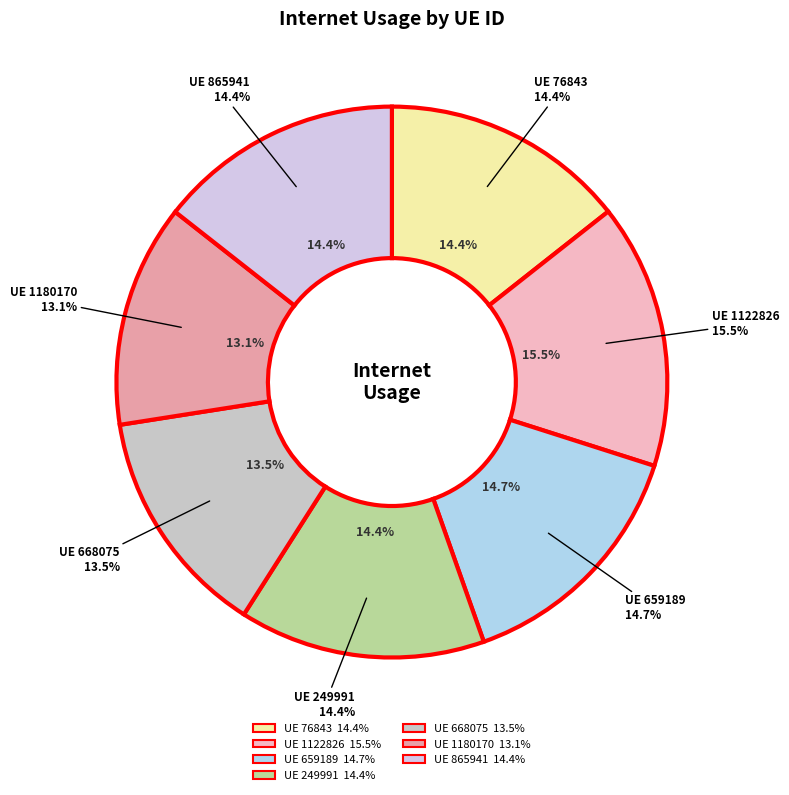

Is the sum of 865941 and 249991 greater than half?

No